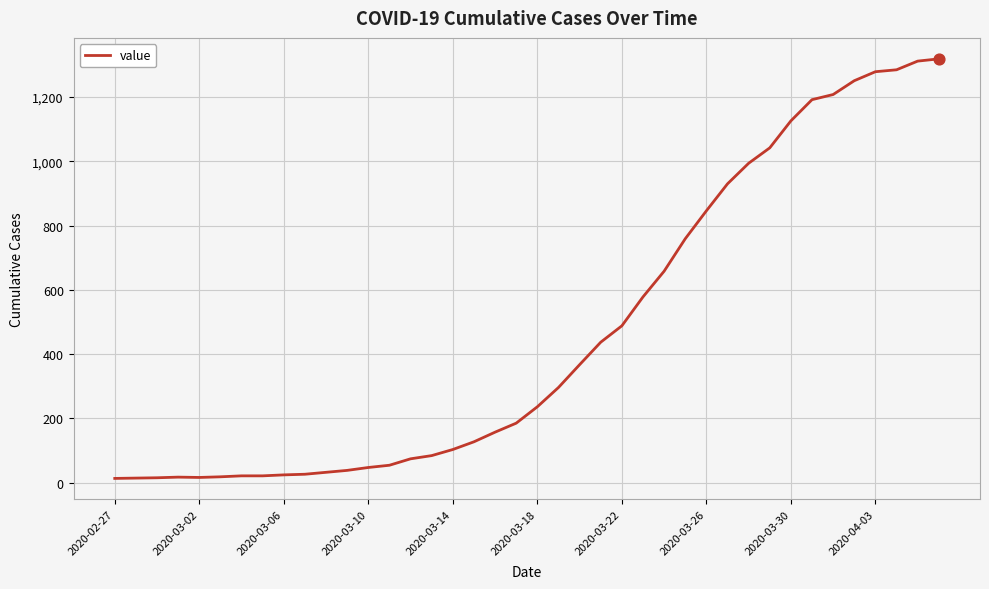

What is the difference between the maximum and minimum values?

1306